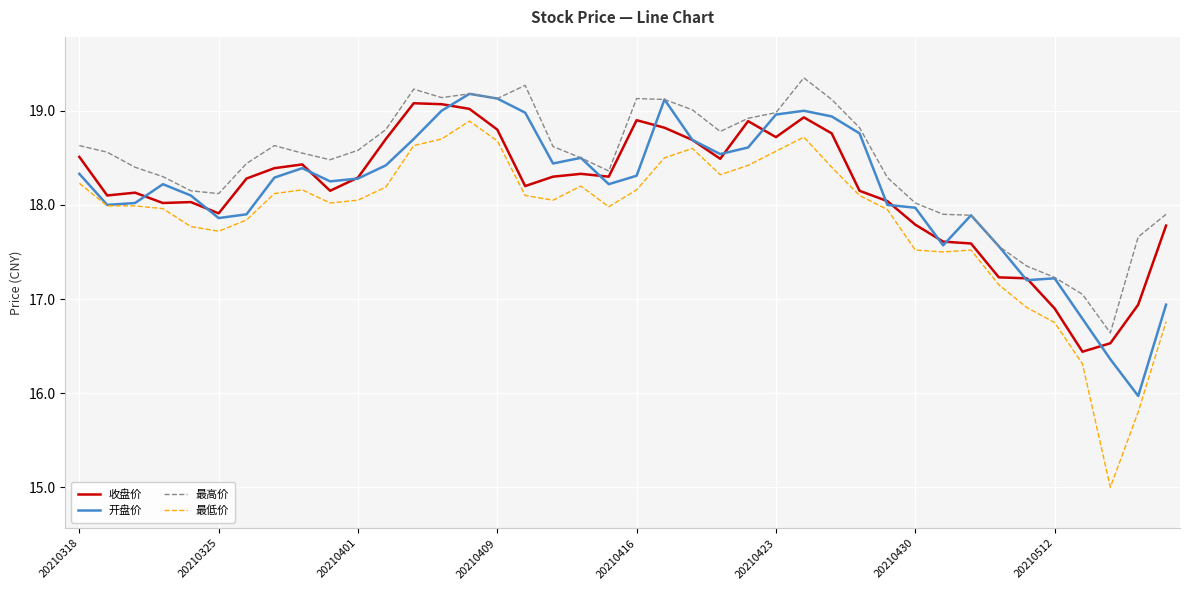

True or false: 最高价 and 最低价 cross at least once.

False